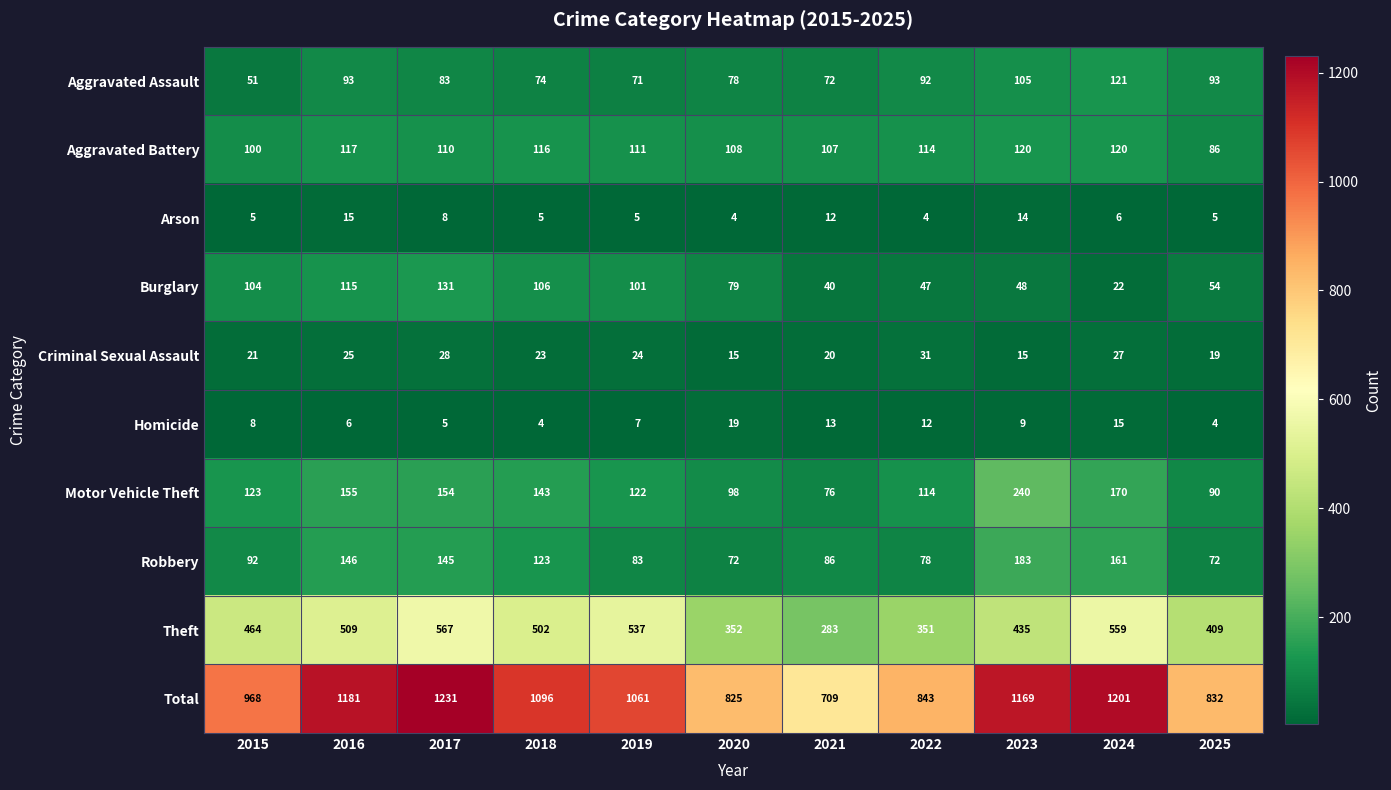

The Burglary series shows 48 at 2023. True or false?

True